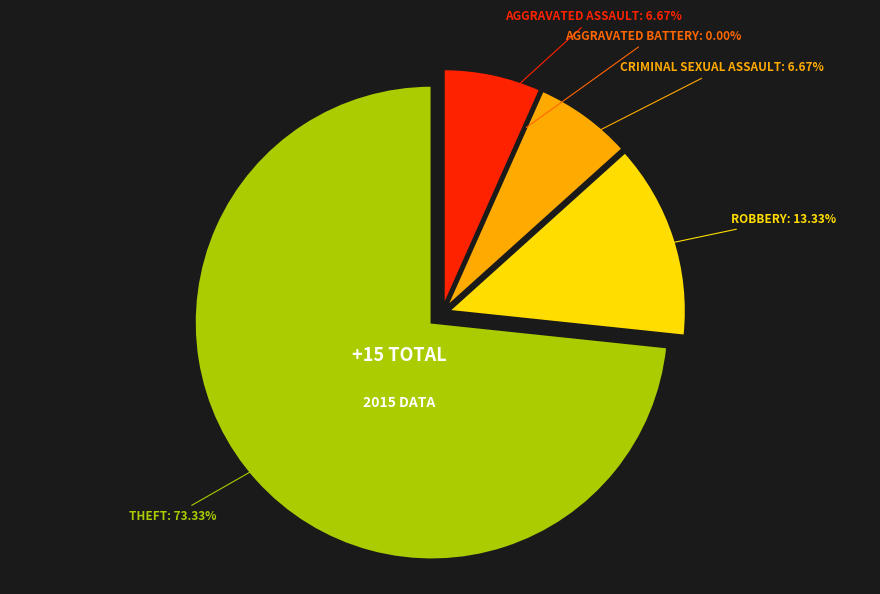

To the nearest percent, what is the difference between the Aggravated Battery and Criminal Sexual Assault slice percentages?

7%